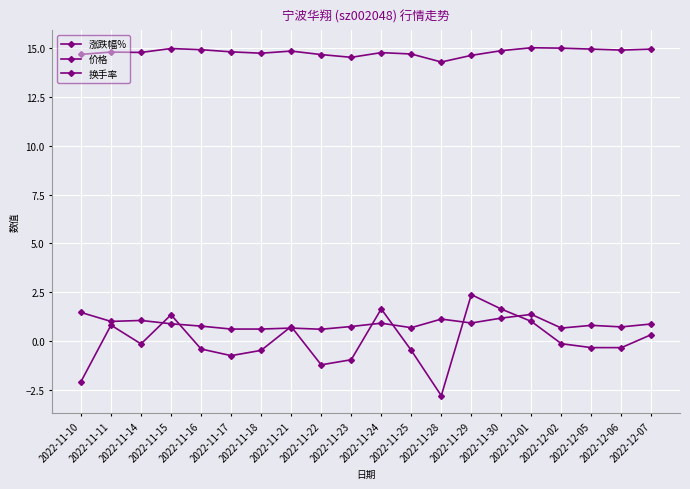

What is the label of the 3rd point from the left?

2022-11-14